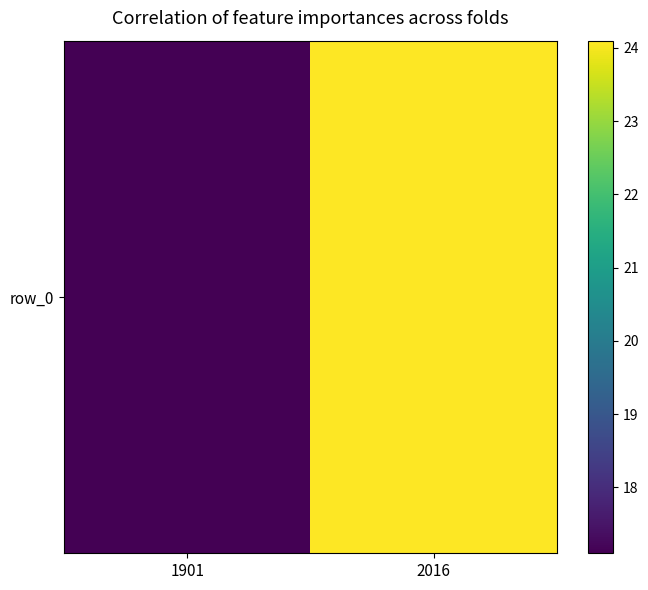

Rank the categories by value from highest to lowest.

2016, 1901